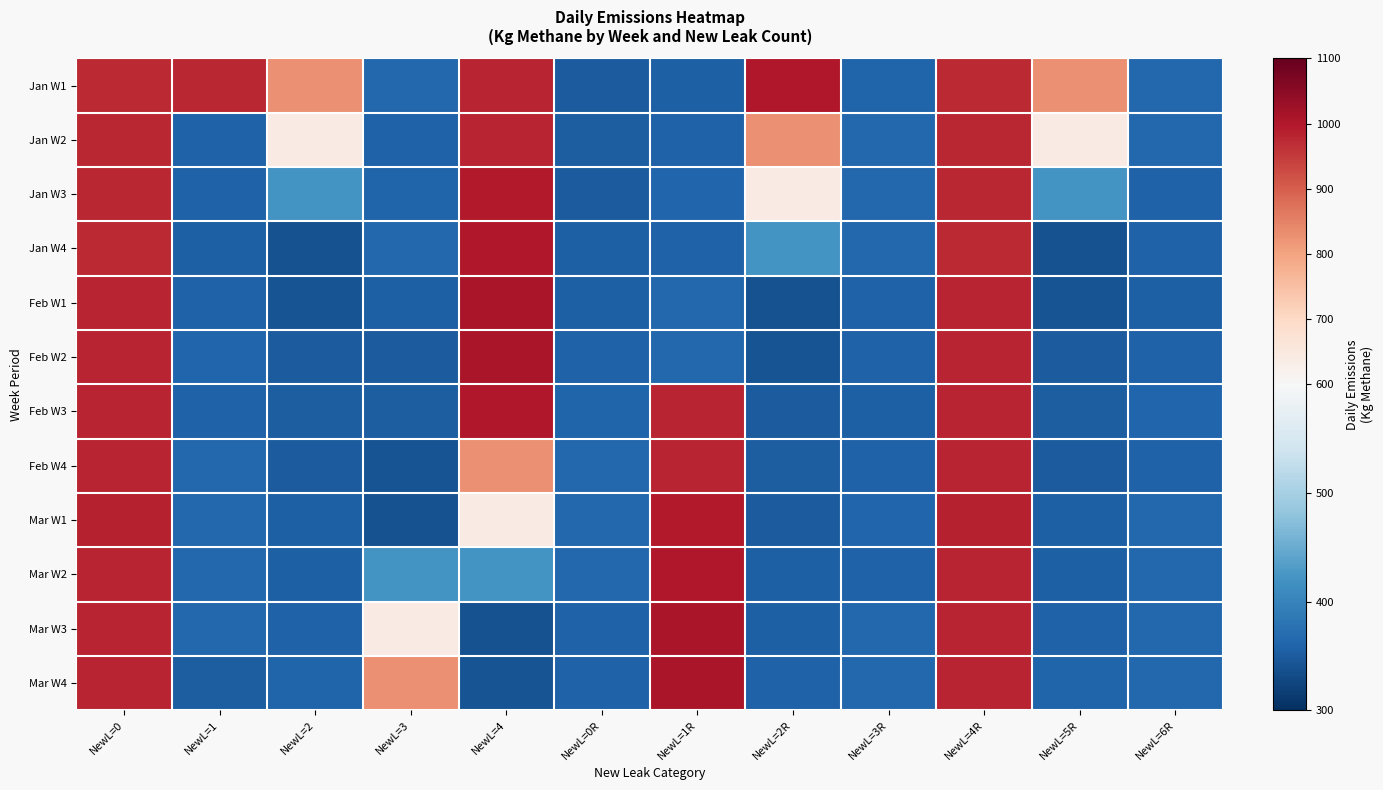

At NewL=2R, list the series in order from largest to smallest.

Jan W1, Jan W2, Jan W3, Jan W4, Mar W4, Mar W3, Mar W2, Feb W4, Feb W3, Mar W1, Feb W2, Feb W1